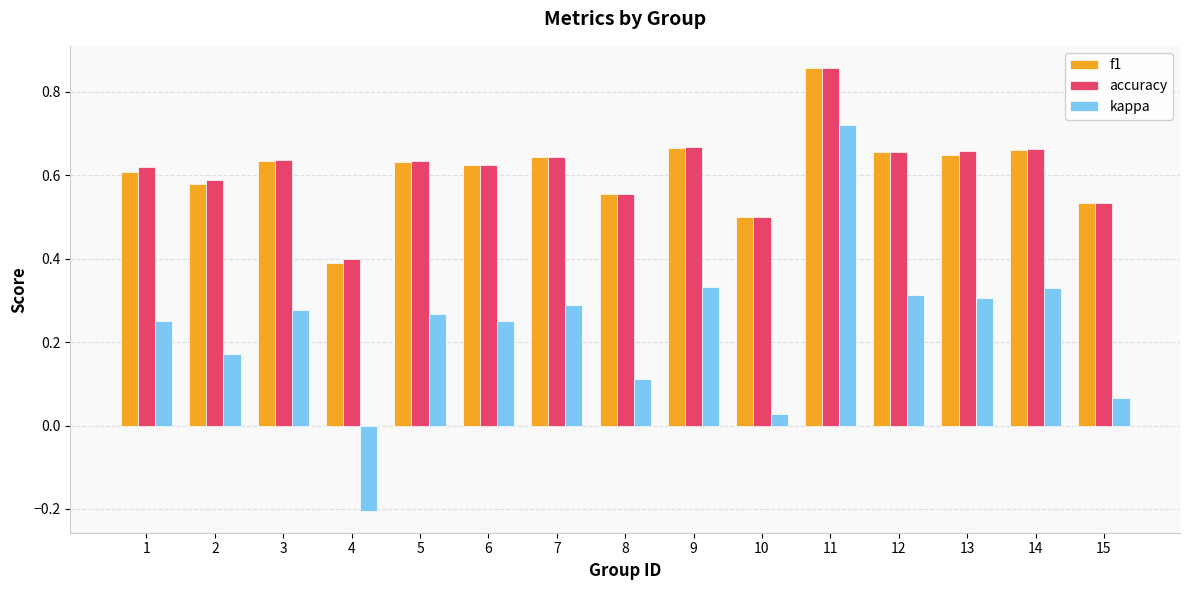

How many bars are there in total?

45